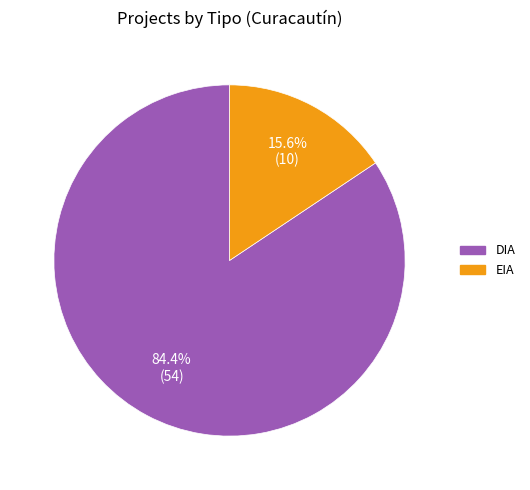

What is the smallest slice in the pie chart?

EIA